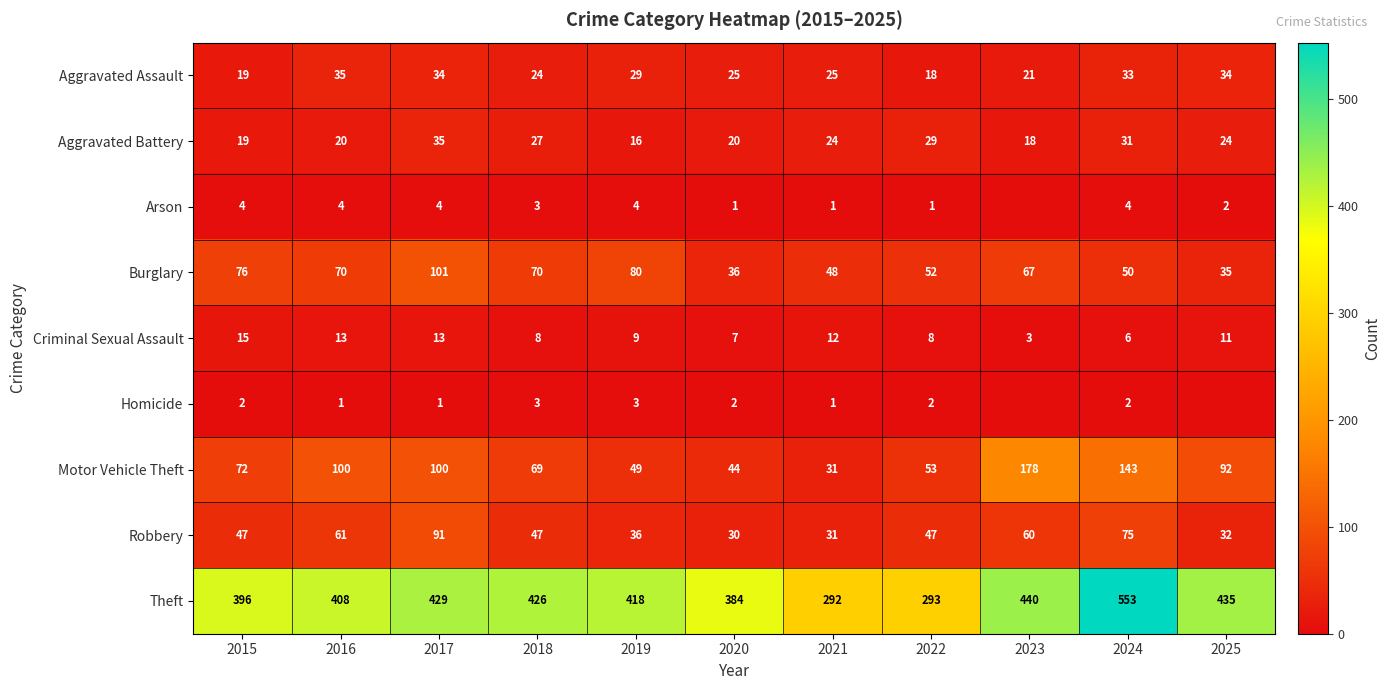

True or false: Theft has a value of 408 at 2016.

True